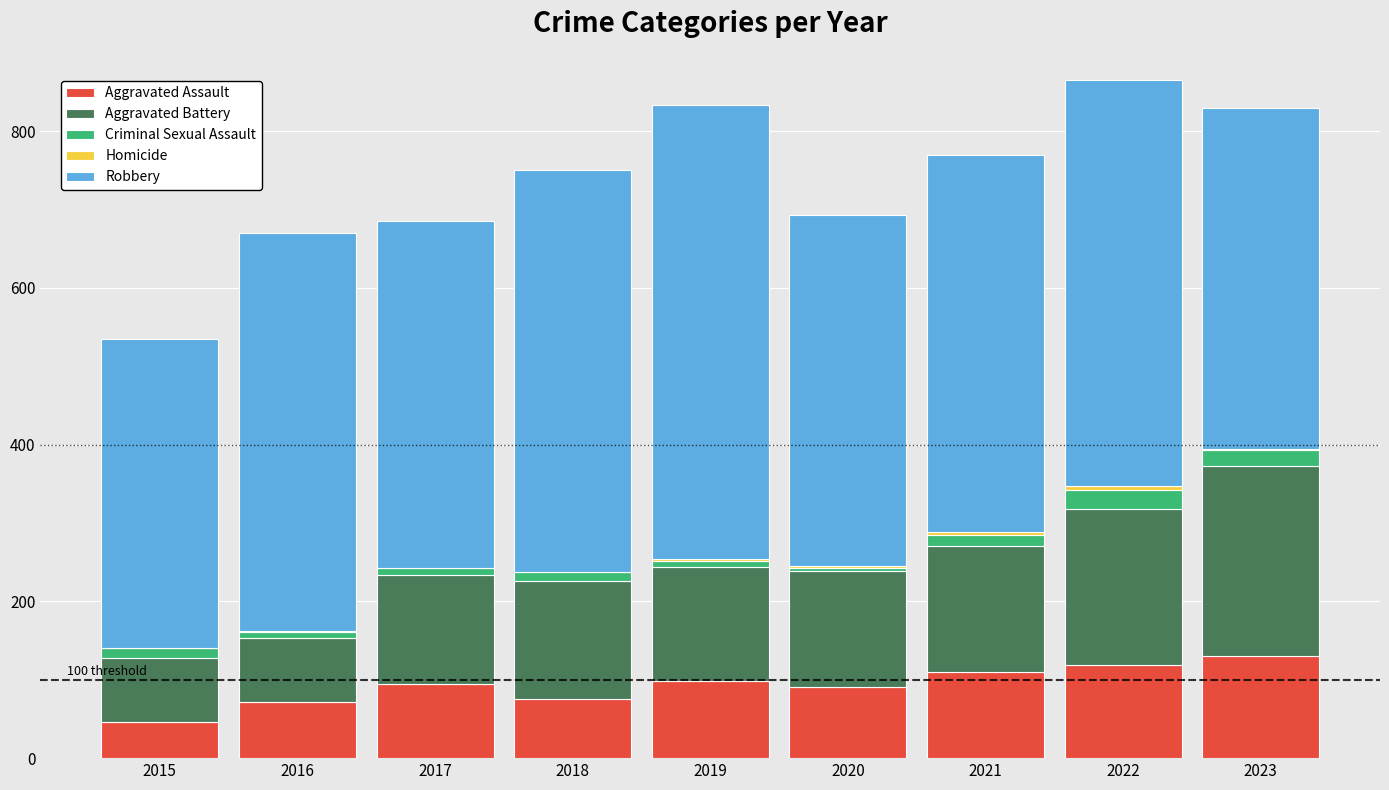

Is it true that Aggravated Assault equals 119 at 2022?

True